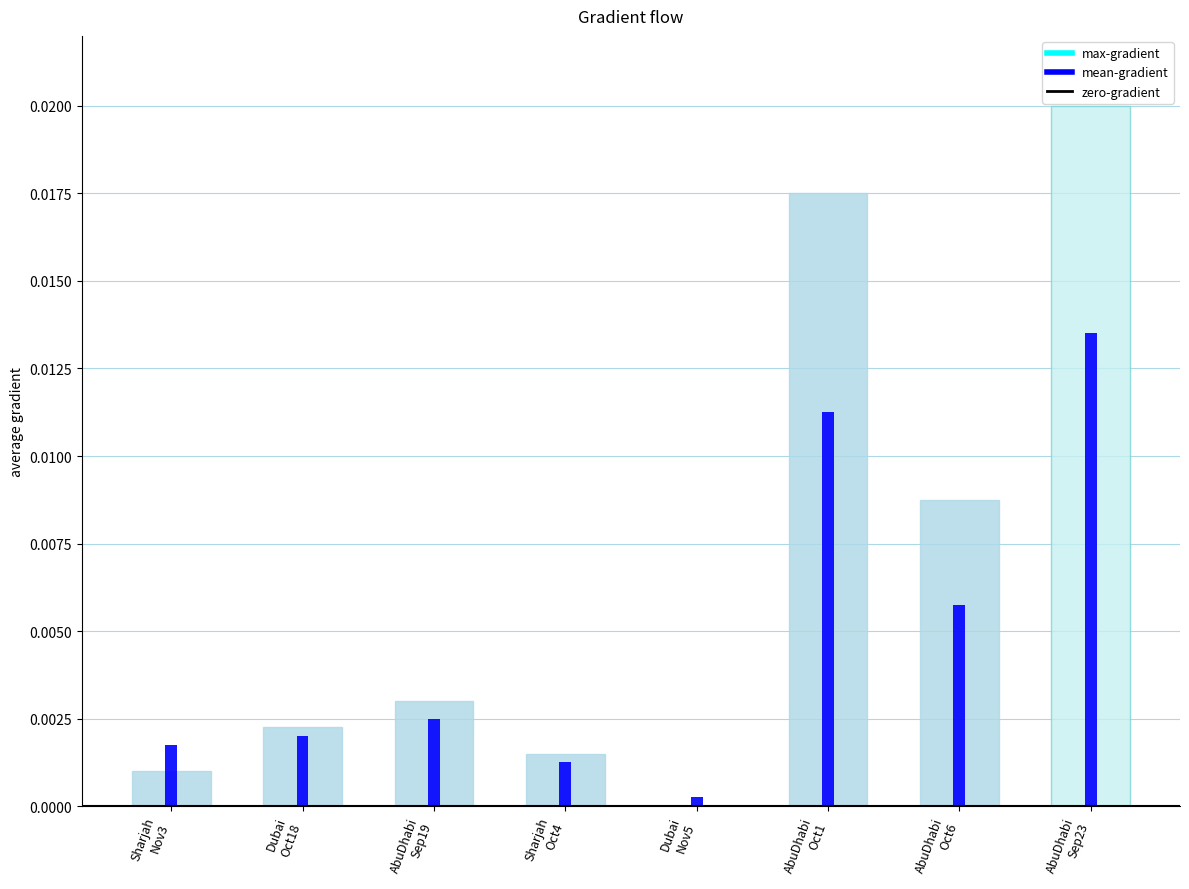

Where is runs nearest to the value 0?

Dubai Nov5